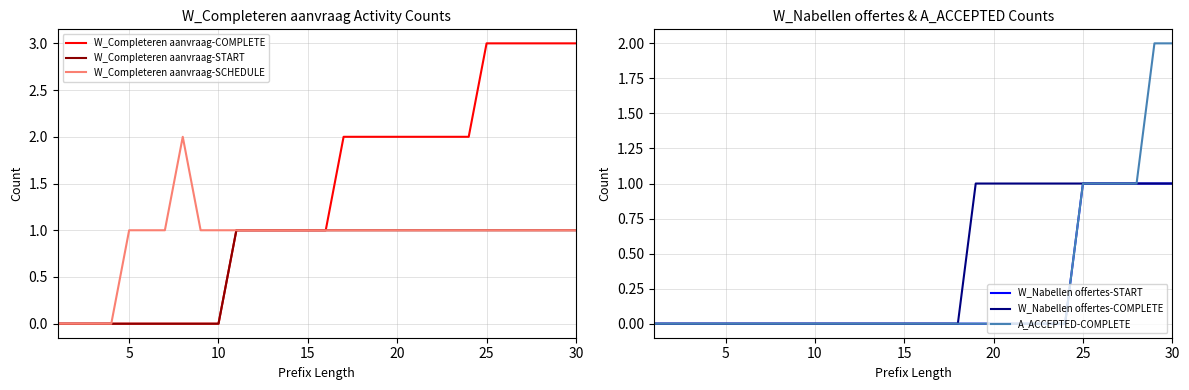

How many positive values does the W_Completeren aanvraag-SCHEDULE series have?

26